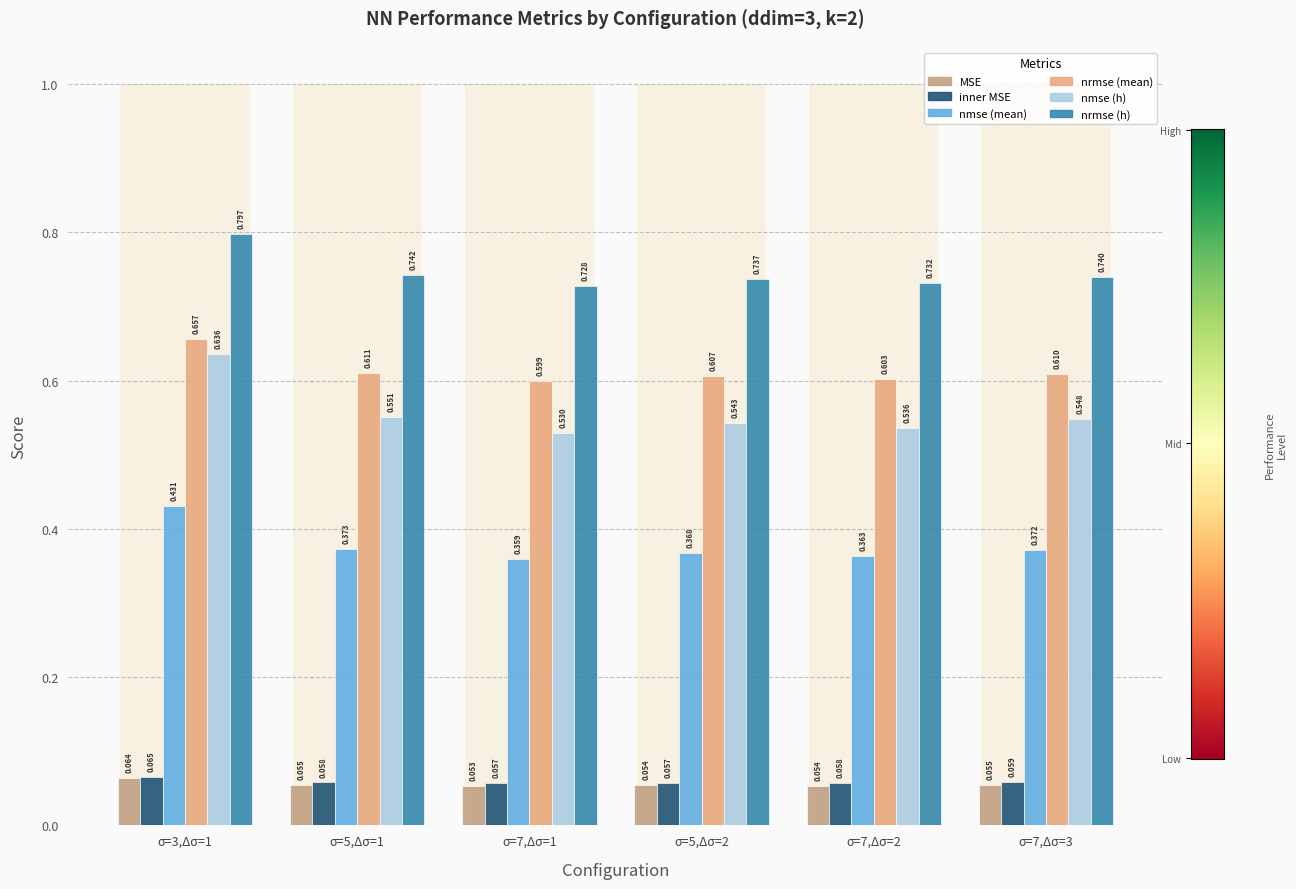

Which series changed the most between σ=3,Δσ=1 and σ=7,Δσ=2?

nmse (h)